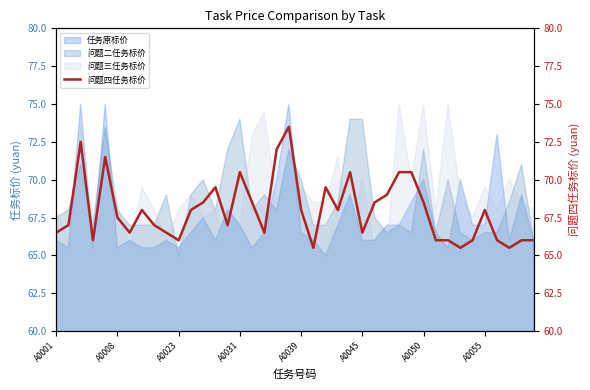

Which category has the lowest value in the 问题二任务标价 series?

A0023